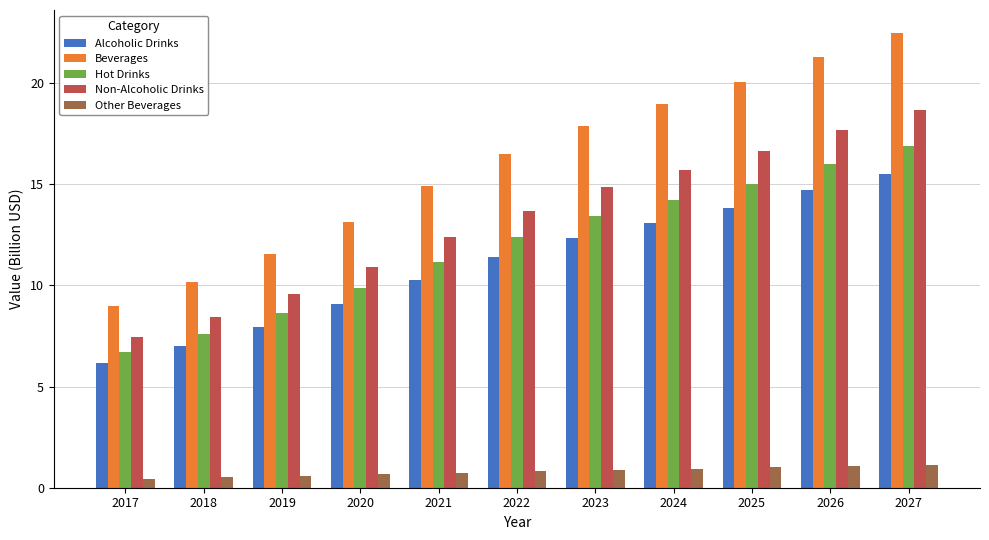

What is the value of the Non-Alcoholic Drinks bar at the 10th from the left?

17.7